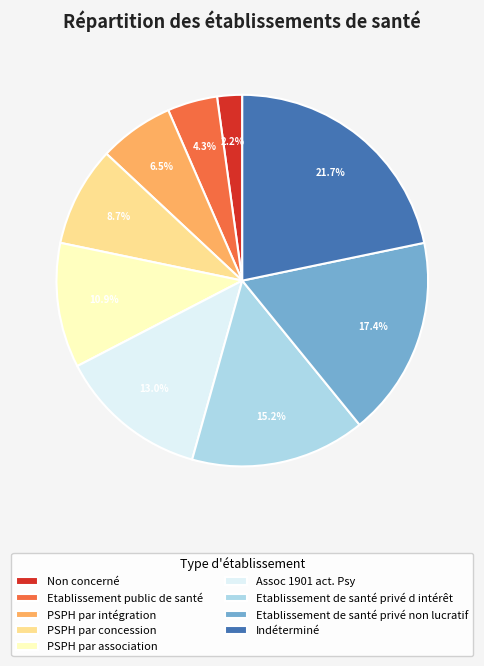

Which has a higher value, PSPH par intégration or Etablissement public de santé?

PSPH par intégration